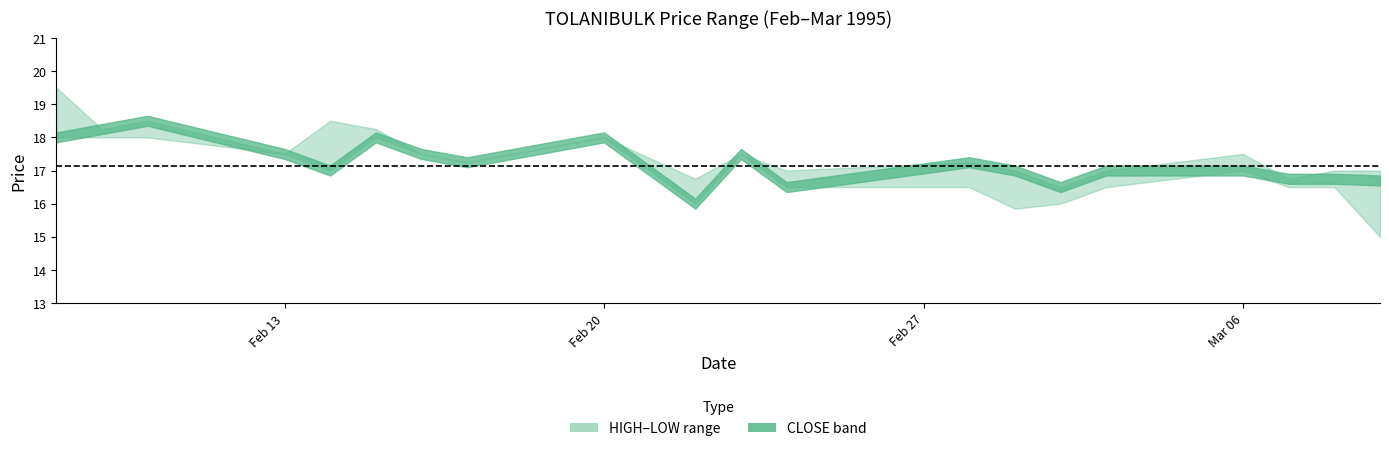

Which series changed the most between 1995-02-14 and 1995-03-08?

HIGH